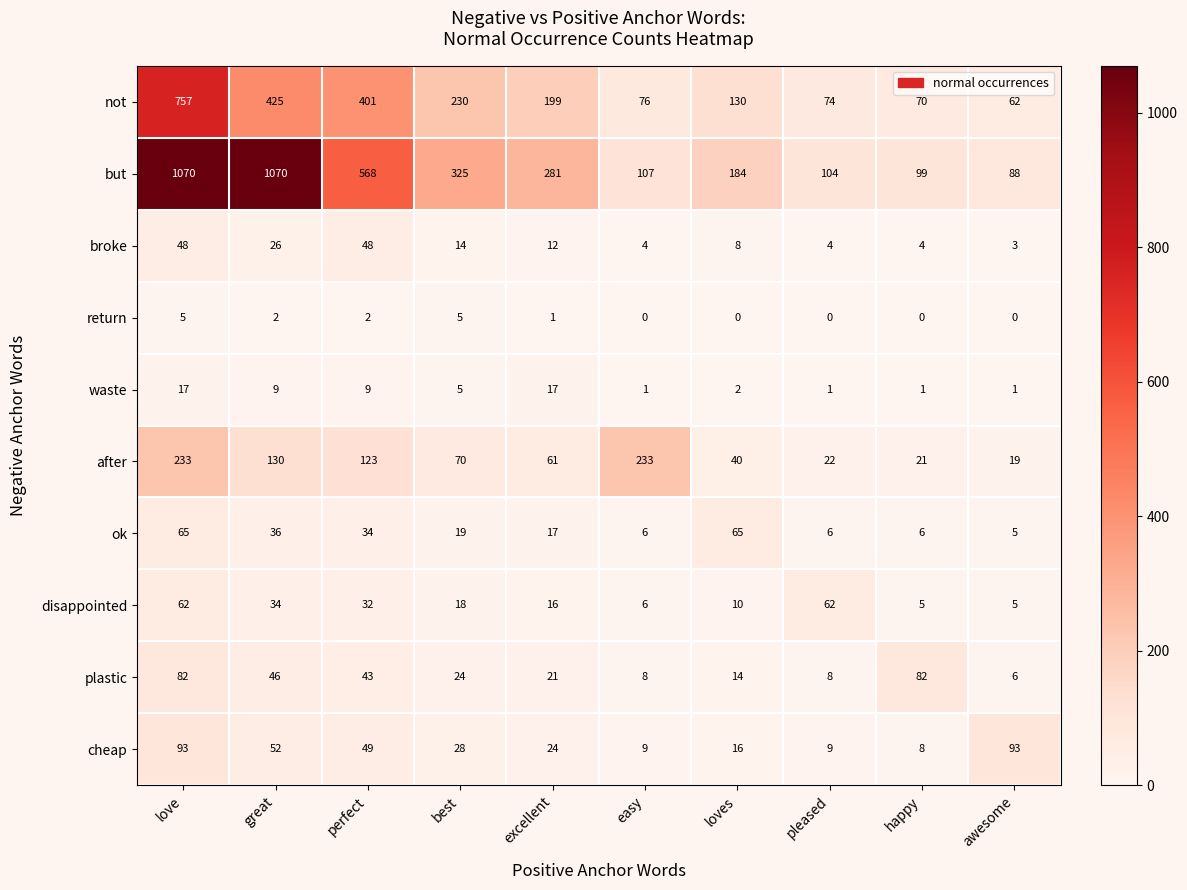

What is the average value of the cheap series?

38